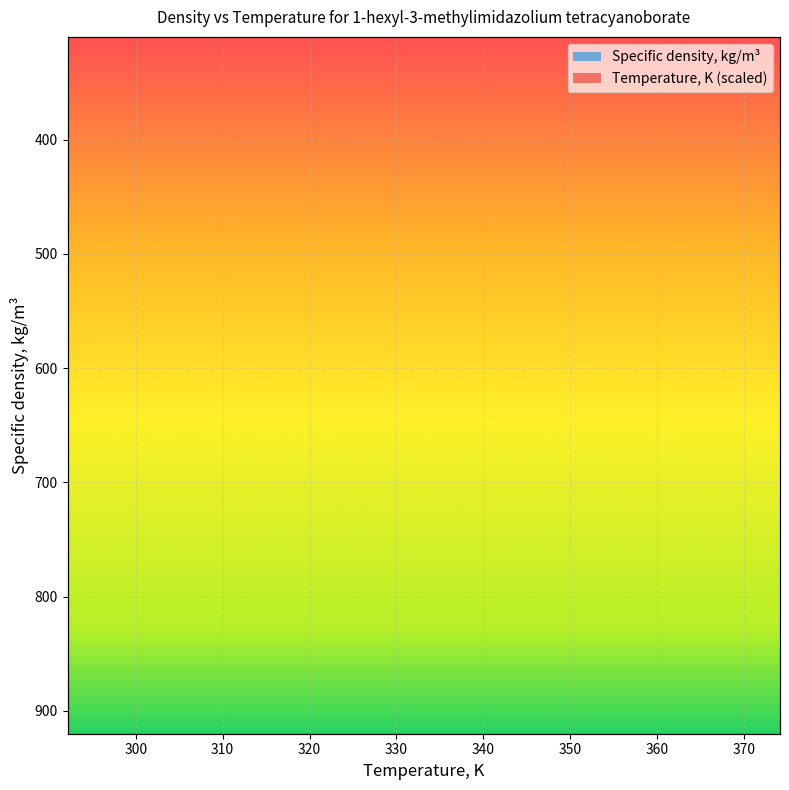

What is the maximum value for Specific density, kg/m3?

994.4